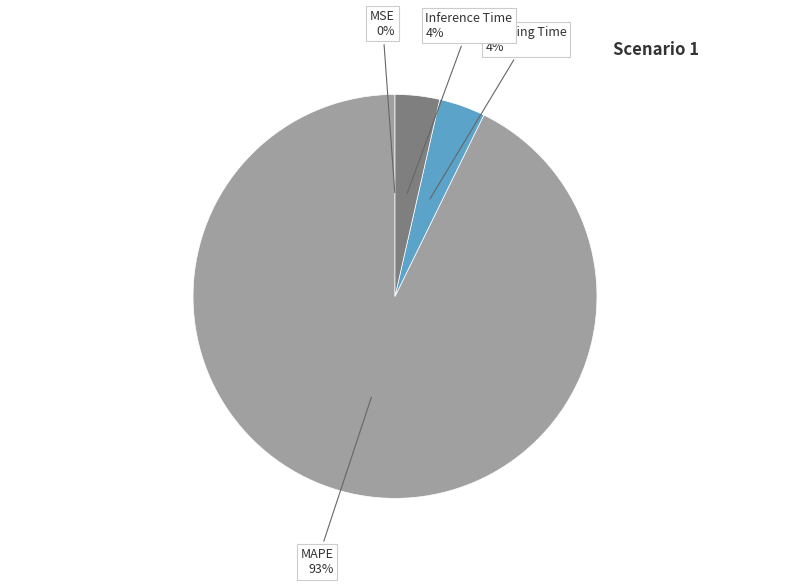

What is the largest slice in the pie chart?

MAPE